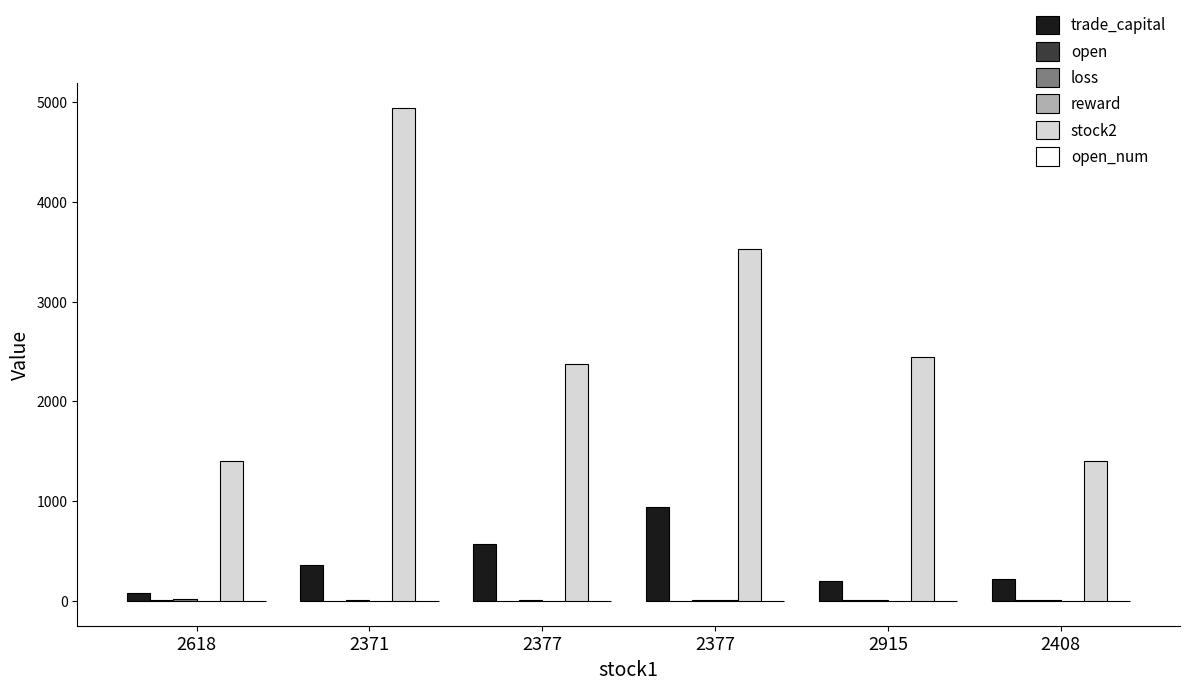

How many series are shown in this chart?

6